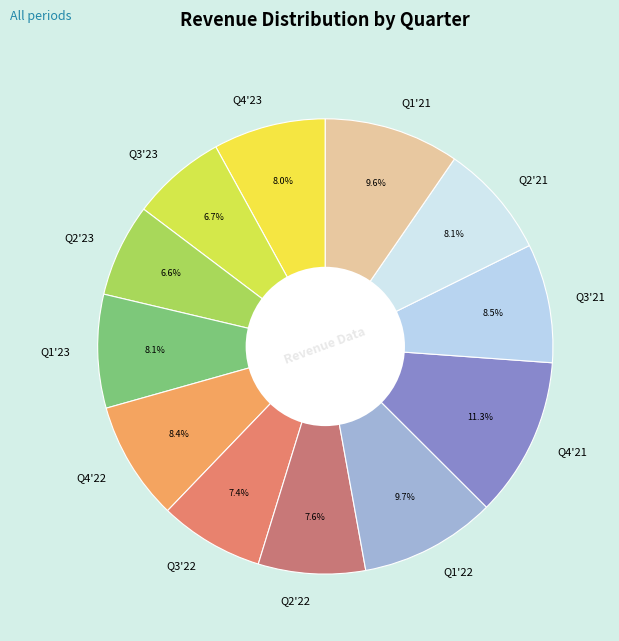

Which category has the biggest portion of the pie?

Q4'21